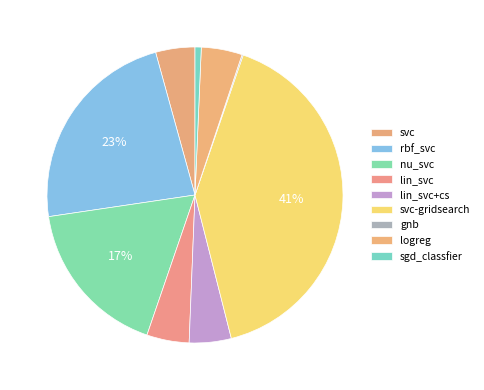

Does svc-gridsearch represent more than half of the total?

No